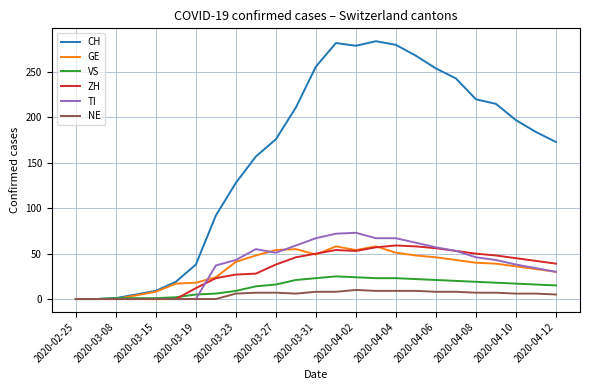

What is the maximum value for ZH?

59